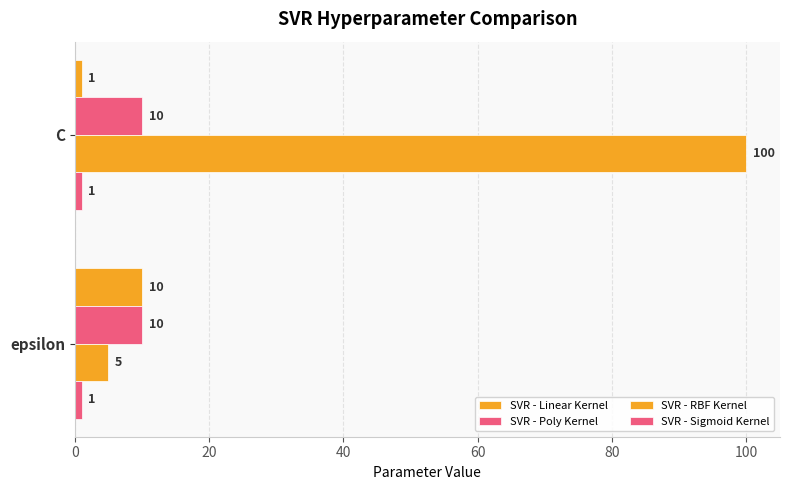

Count the number of categories in the chart.

2